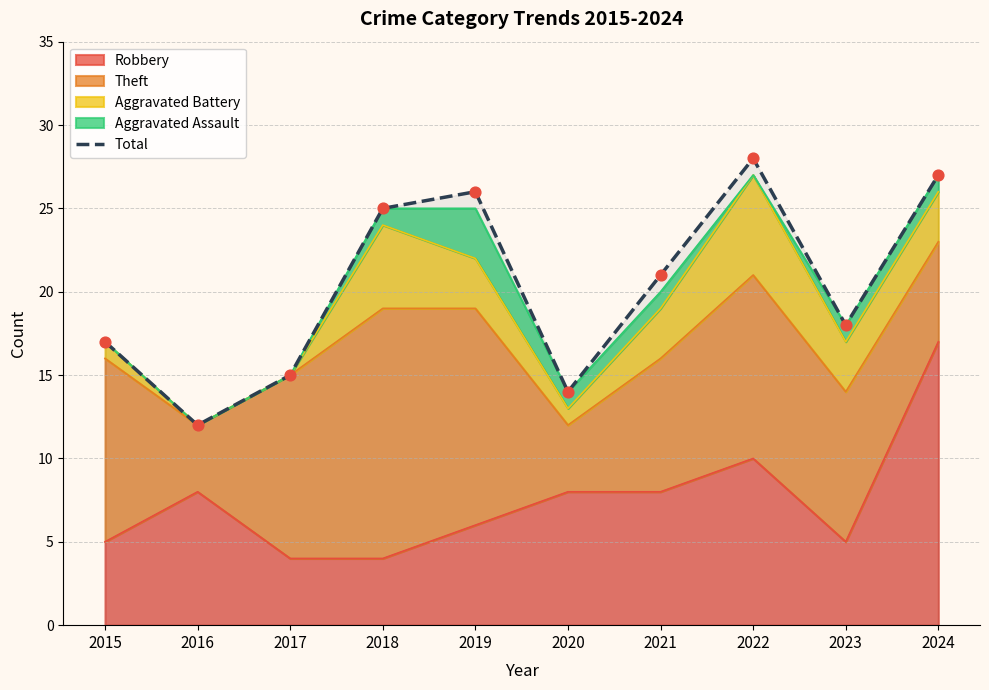

What is the change in value from 2016 to 2023?

+6